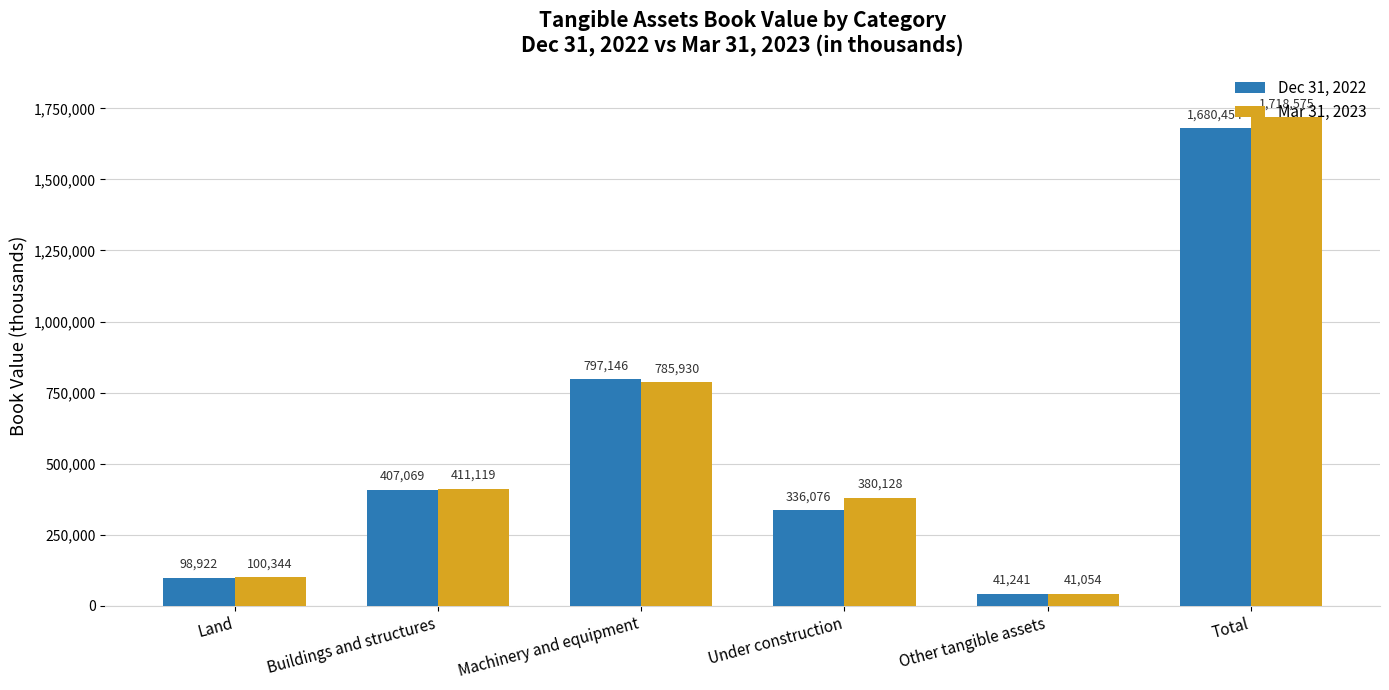

What is the minimum value for Dec 31, 2022?

41241